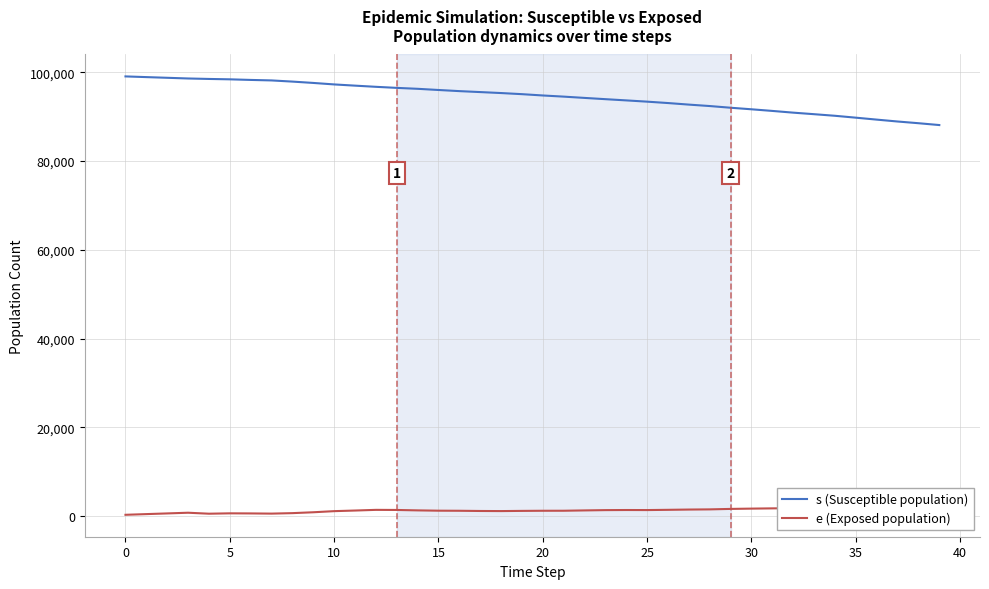

How many data points does each series have?

40